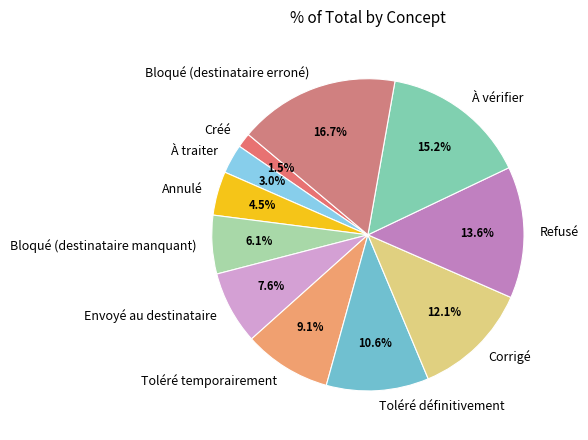

Is there any slice that represents more than half of the pie?

No